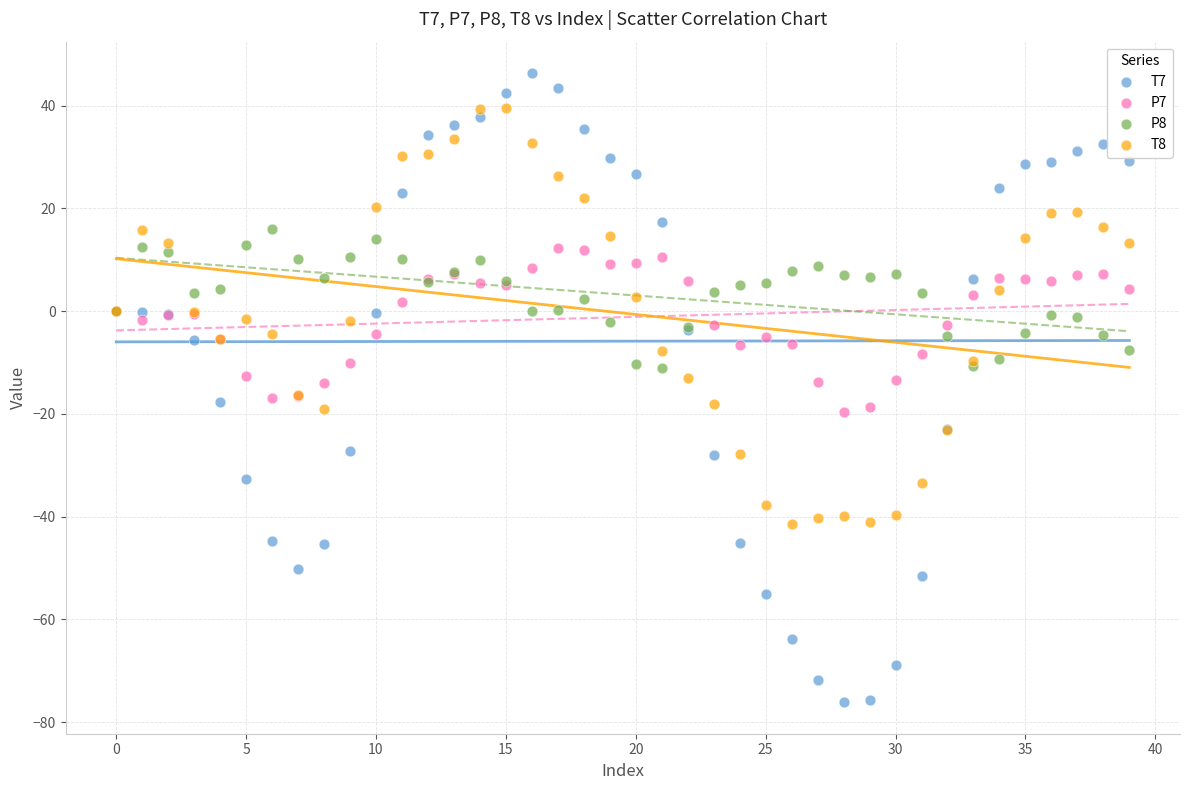

Which series contains the highest Y value?

T7